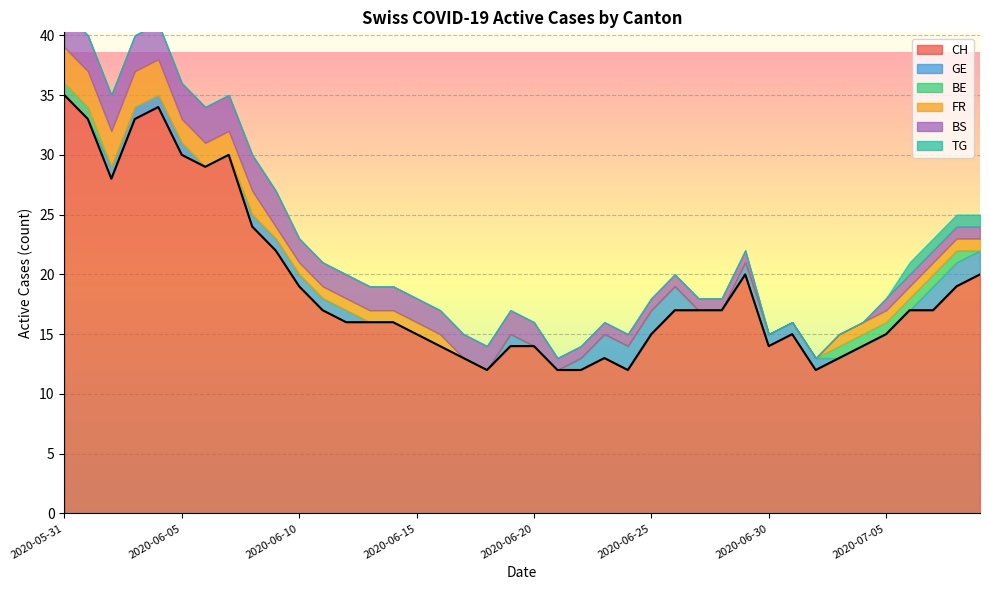

What is the label of the 15th point from the left?

2020-06-14